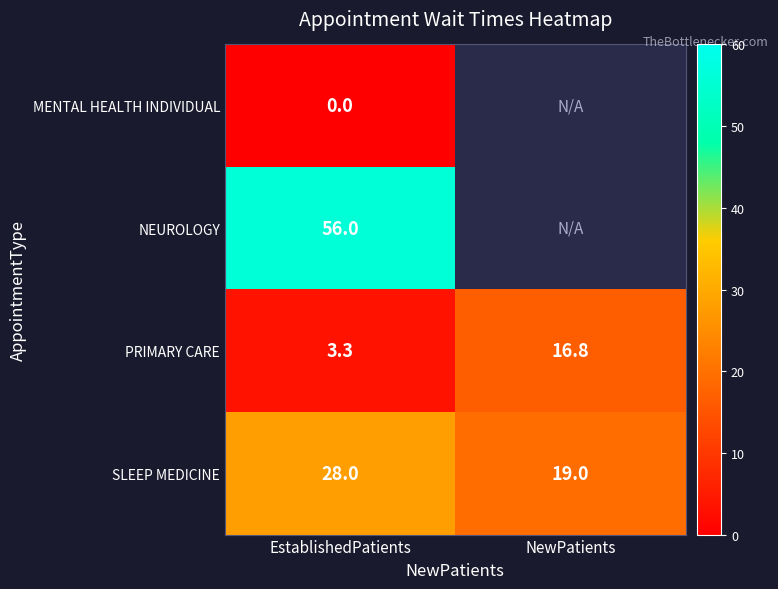

Between NewPatients and EstablishedPatients, which is larger?

EstablishedPatients